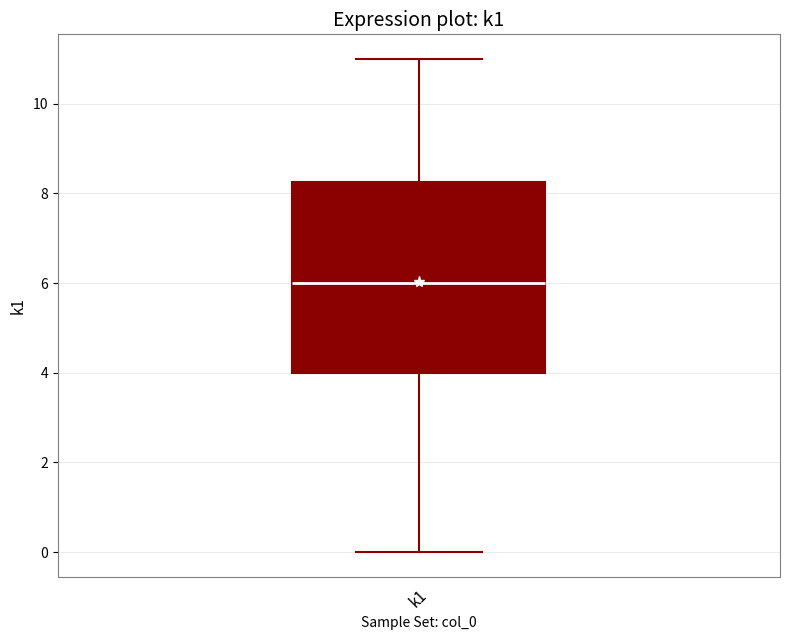

Where is the lower edge of the box for k1 on the y-axis? The values are not printed on the chart, so give them approximately, as read against the axis.

4.0